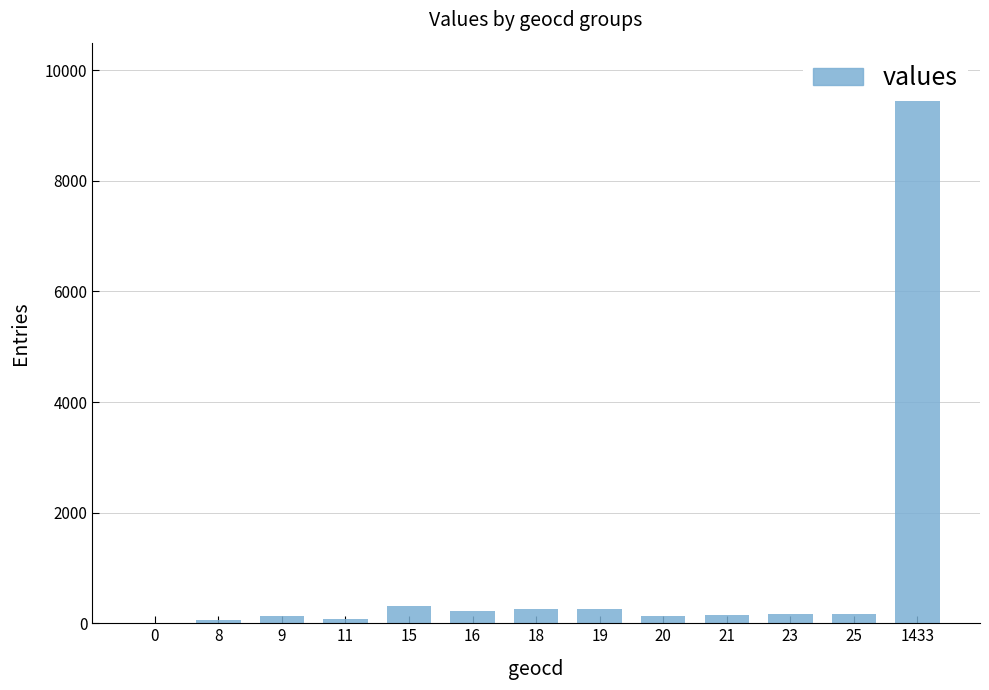

How many bars are there in total?

13